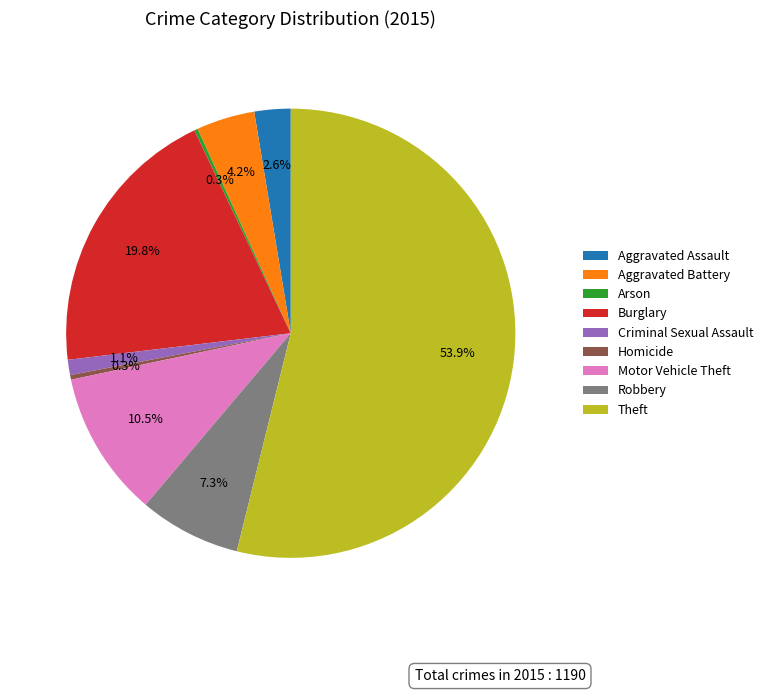

Which has a higher value, Aggravated Battery or Aggravated Assault?

Aggravated Battery